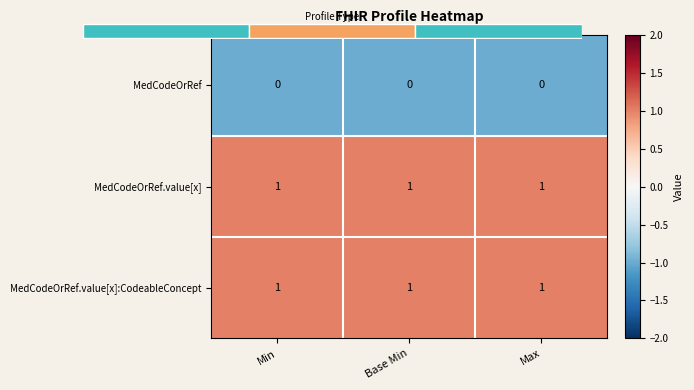

What is the average value of the MedCodeOrRef.value[x]:CodeableConcept series?

1